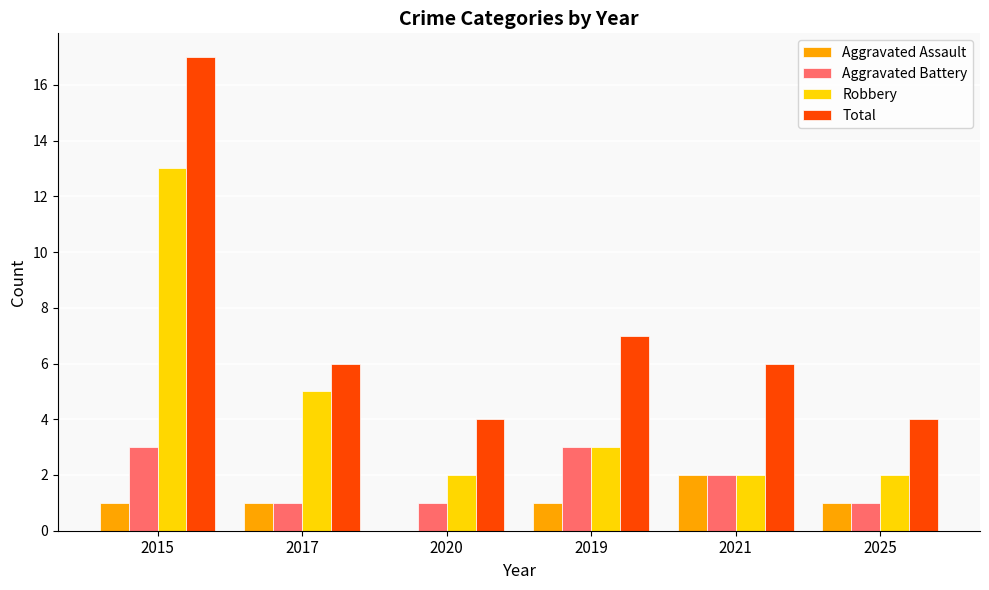

Between 2017 and 2025, which series saw the biggest shift?

Robbery